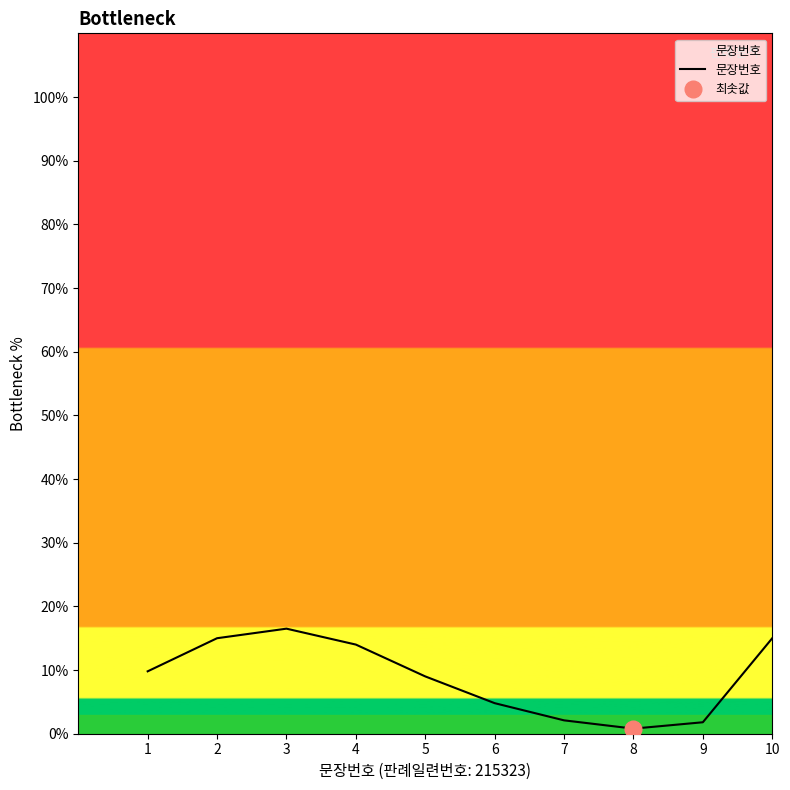

List the labels in order of value, largest first.

3, 2, 10, 4, 1, 5, 6, 7, 9, 8